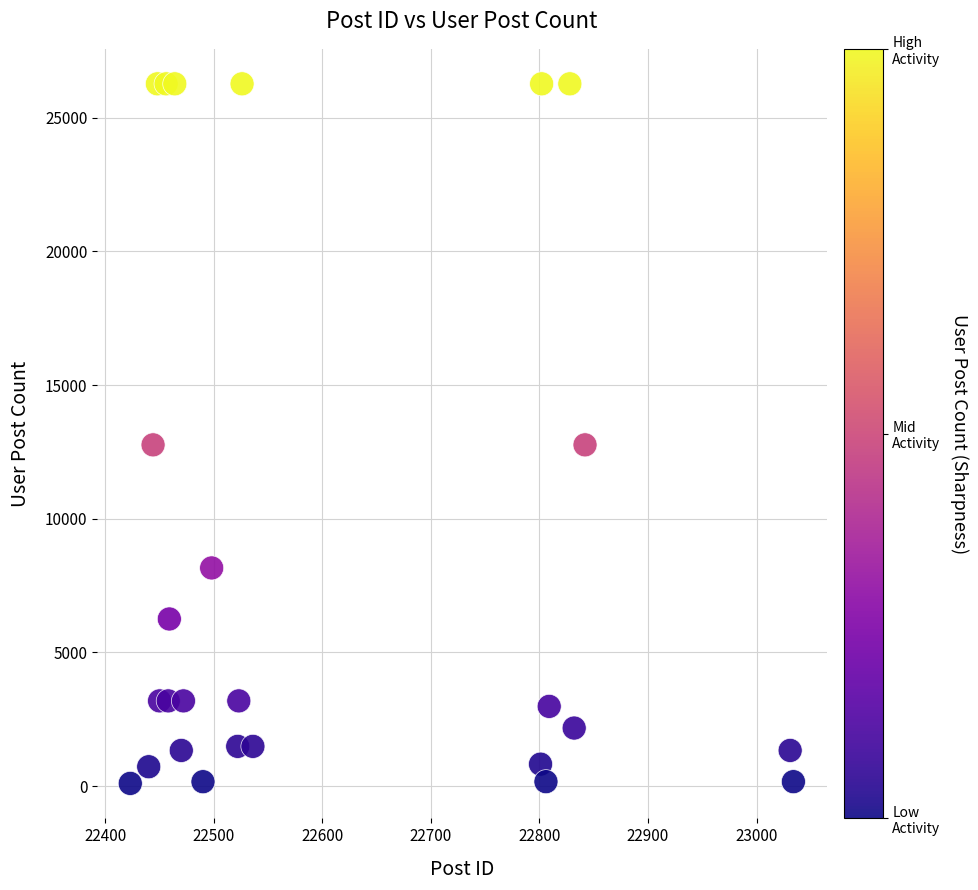

What is the range of Y values (max minus min)?

26169